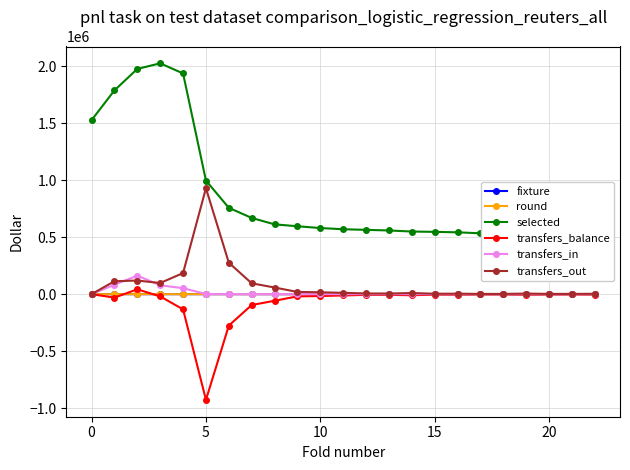

Reading left to right, transcribe all the data shown in this chart.

fixture: 3	11	23	30	41	54	63	75	83	90	103	112	127	132	144	155	166	184	177	198	208	216	223
round: 1	2	3	4	5	6	7	8	9	10	11	12	13	14	15	16	17	19	19	20	21	22	23
selected: 1528505	1789483	1978302	2027164	1938488	997588	758415	669379	613169	596359	580747	570194	564759	559460	550022	547111	543163	534594	534594	530029	528103	526025	522821
transfers_balance: 0	-30121	42574	-19730	-133107	-928412	-275779	-95201	-57899	-19191	-16286	-11350	-6001	-5548	-9548	-3480	-4138	-2111	-2111	-4846	-2232	-2241	-3253
transfers_in: 0	83401	162364	78189	52375	1728	441	311	526	353	384	343	167	138	406	226	279	110	110	302	195	184	192
transfers_out: 0	113522	119790	97919	185482	930140	276220	95512	58425	19544	16670	11693	6168	5686	9954	3706	4417	2221	2221	5148	2427	2425	3445